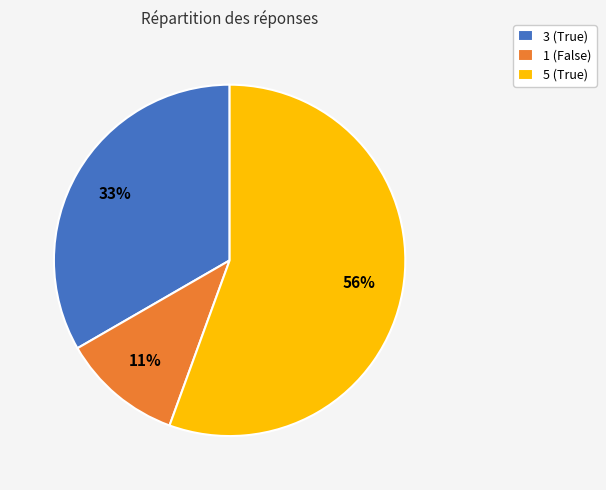

What is the smallest slice in the pie chart?

1 (False)